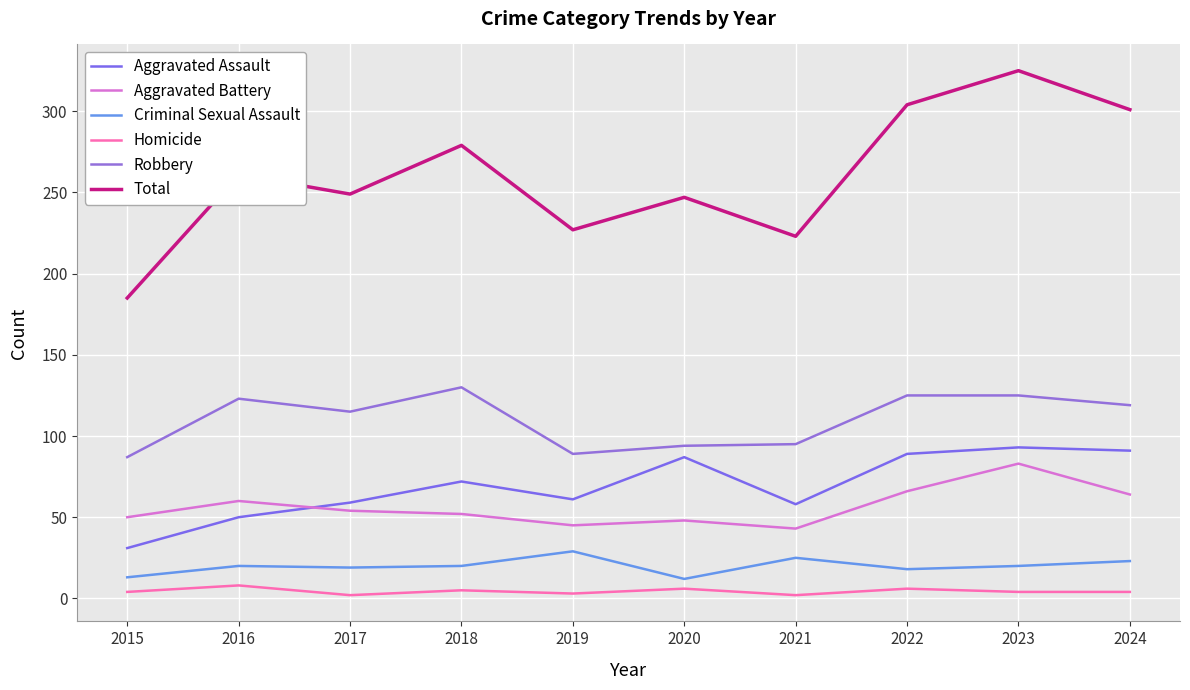

Rank the series at 2016 from lowest to highest value.

Homicide, Criminal Sexual Assault, Aggravated Assault, Aggravated Battery, Robbery, Total